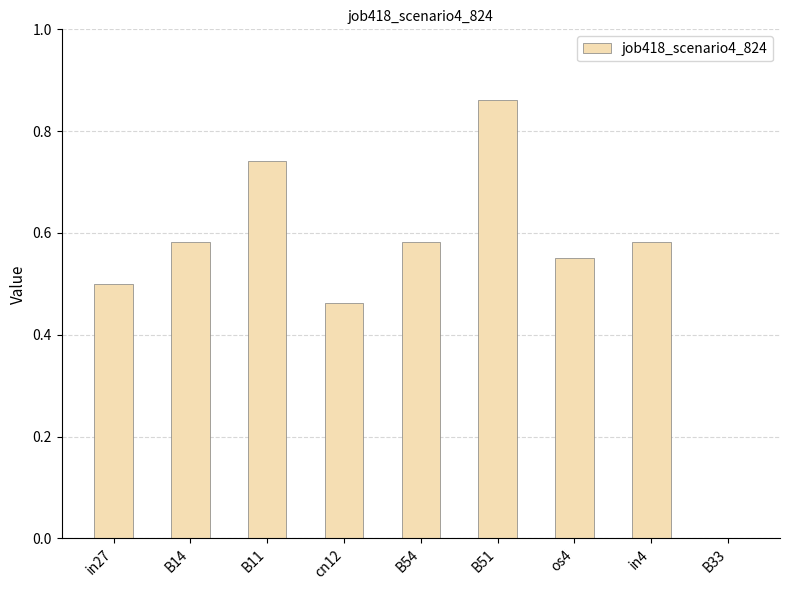

At which label is the value closest to 0?

B33